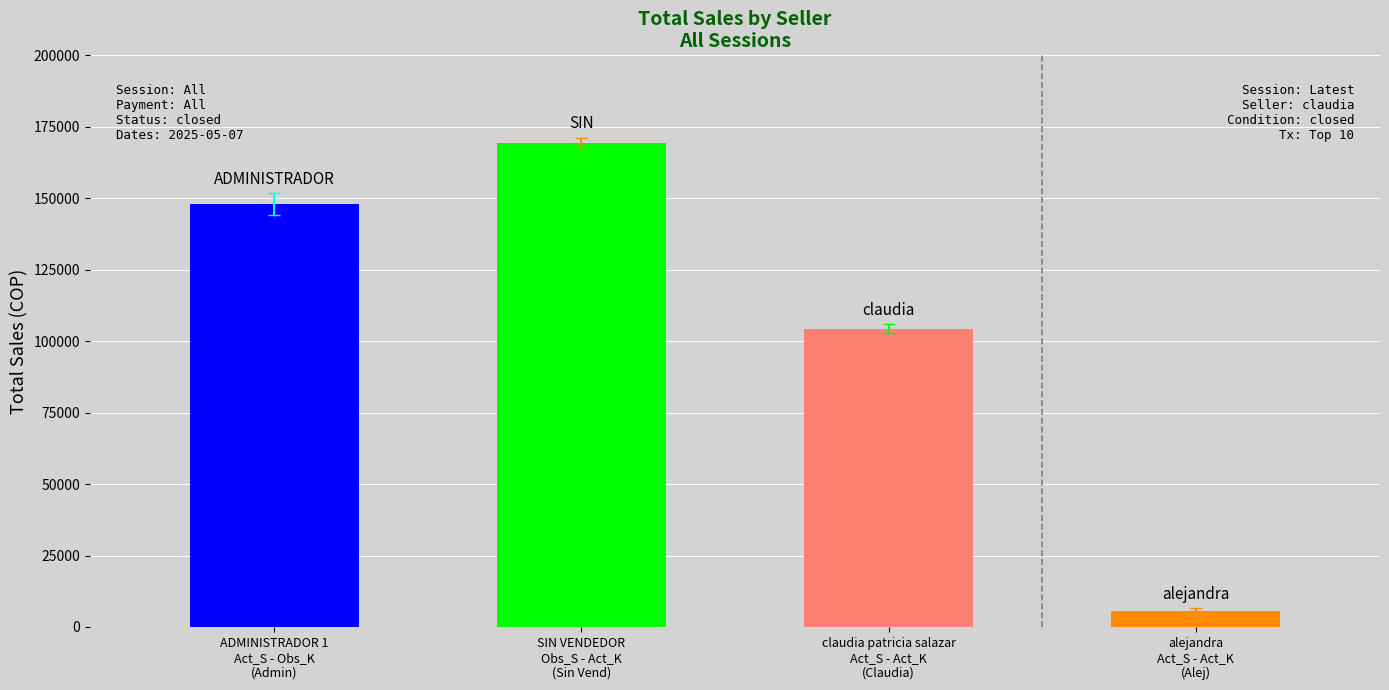

Is the value of ADMINISTRADOR 1 at SIN VENDEDOR greater than the value of alejandra at SIN VENDEDOR?

Yes